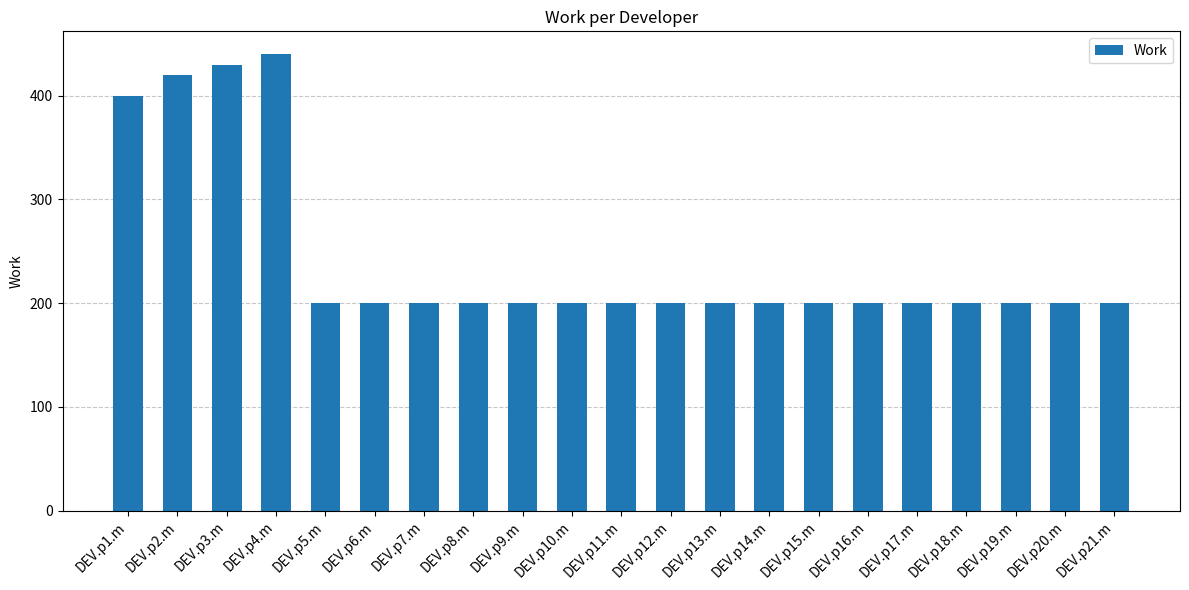

At which category does the chart reach its peak across all series?

DEV.p4.m